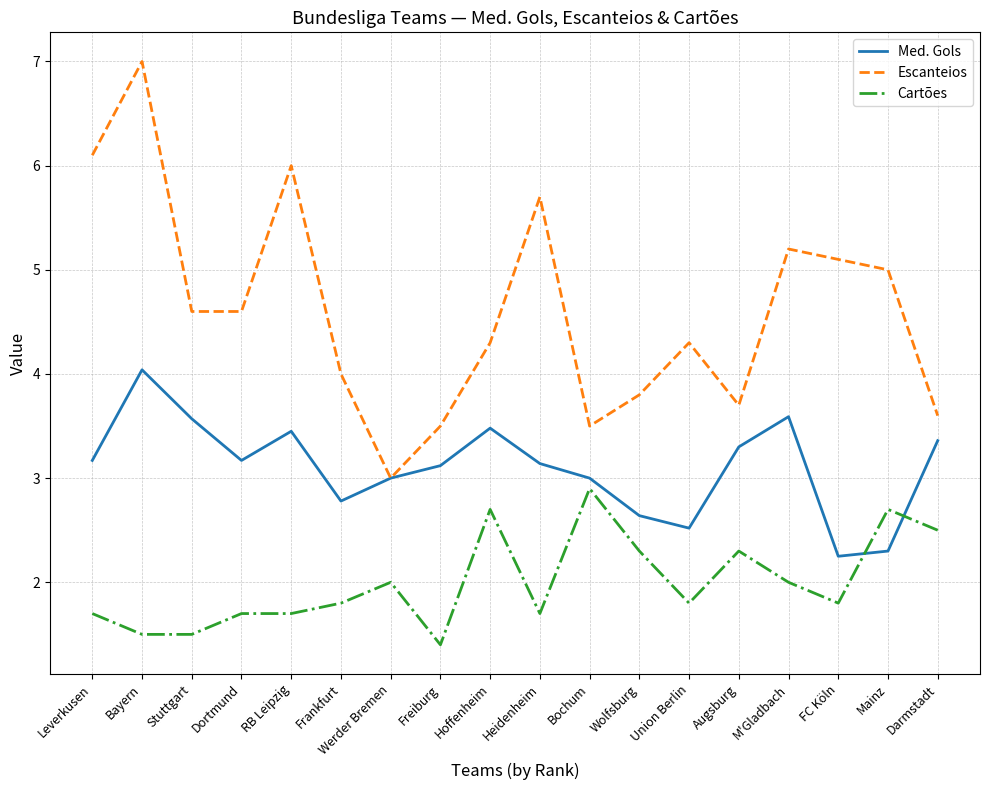

The value of Med. Gols at FC Köln is 2.2. True or false?

True